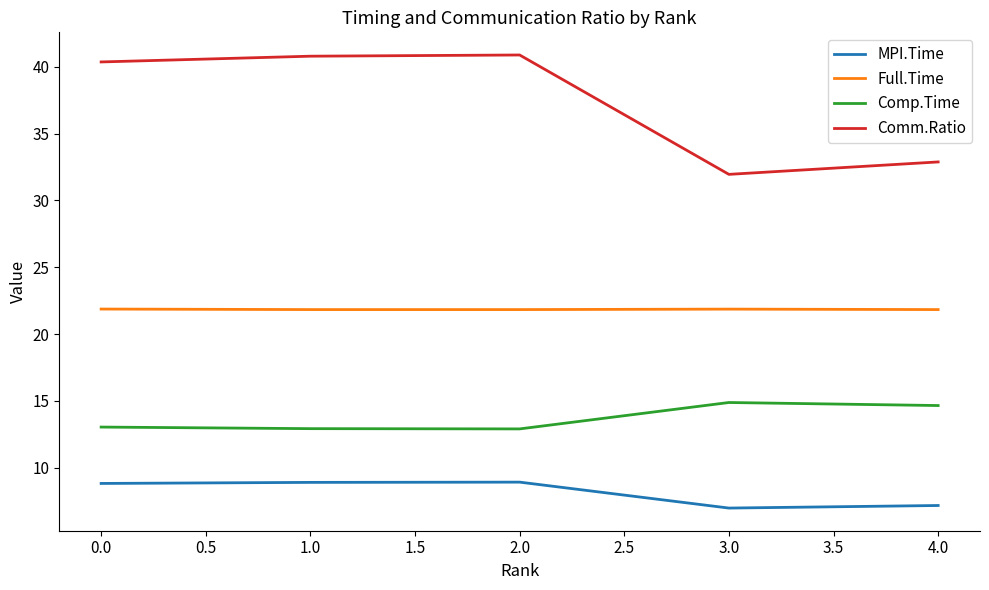

What position from the left is 0.0?

1